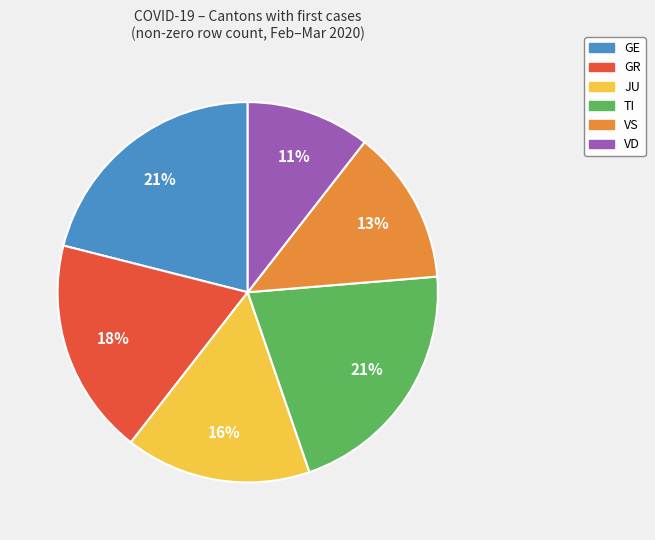

Is there a majority slice in this chart?

No